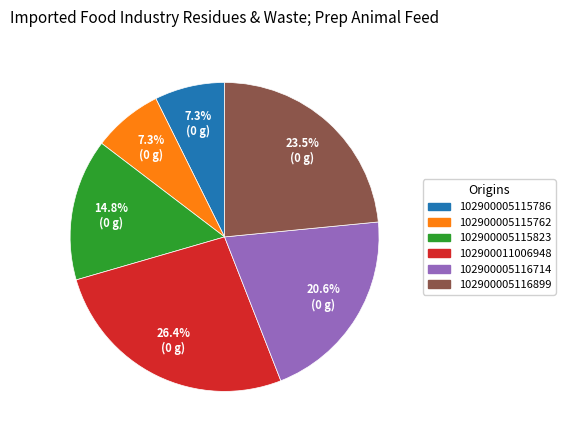

Which category has the biggest portion of the pie?

102900011006948